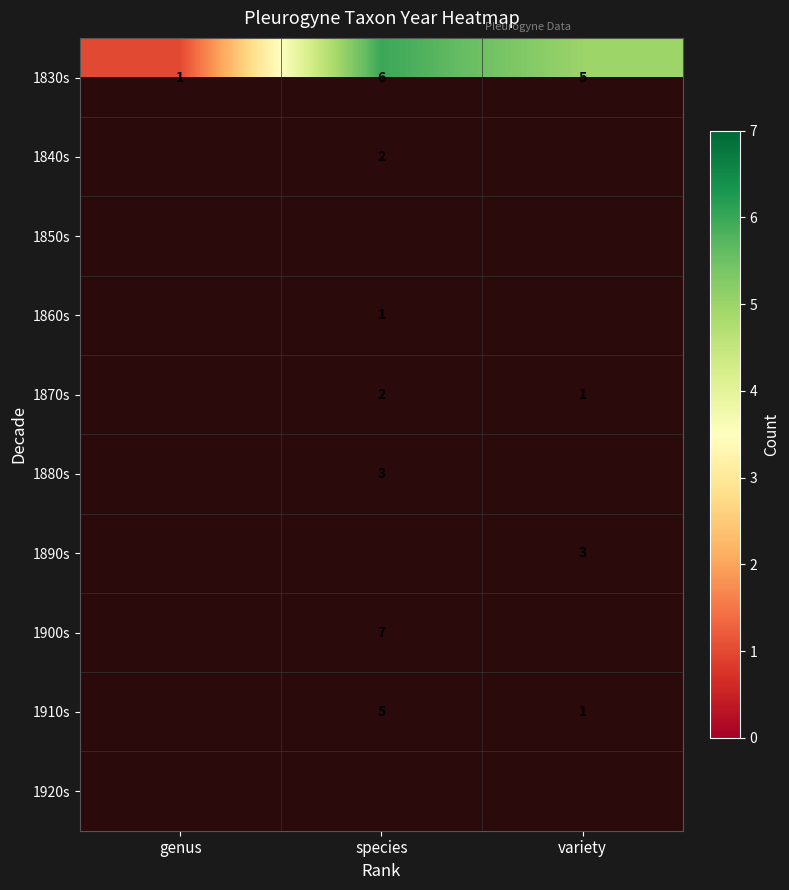

True or false: 1910s has a value of 1 at variety.

True